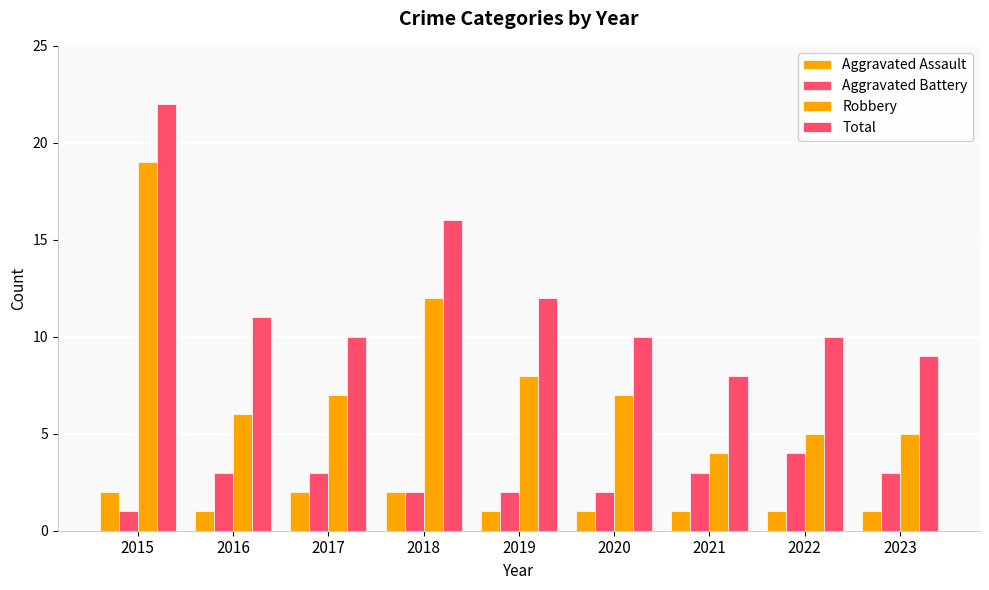

What is the value of the Total bar at the 8th from the left?

10